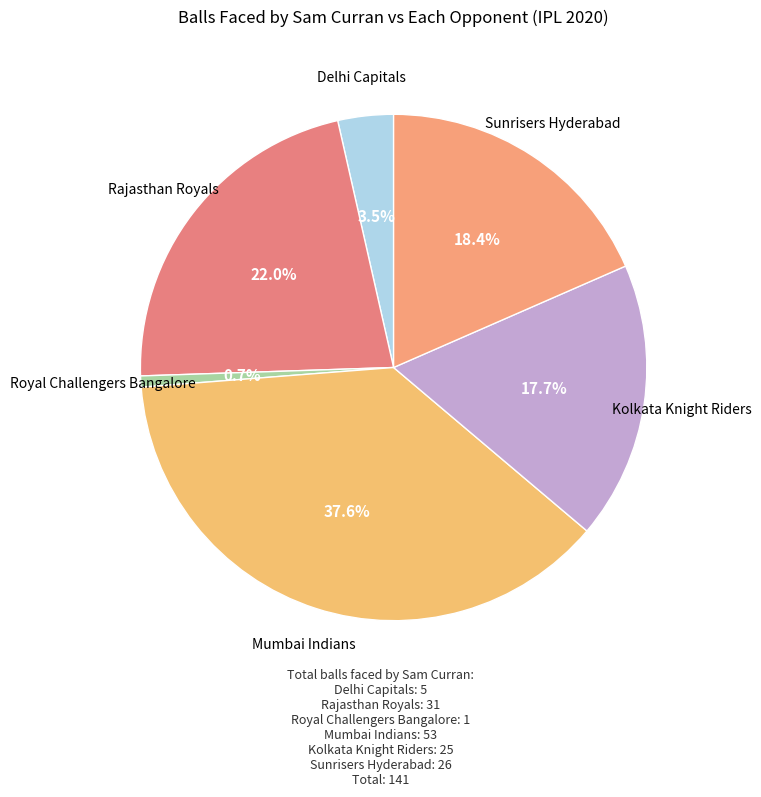

How many slices are in this pie chart?

6